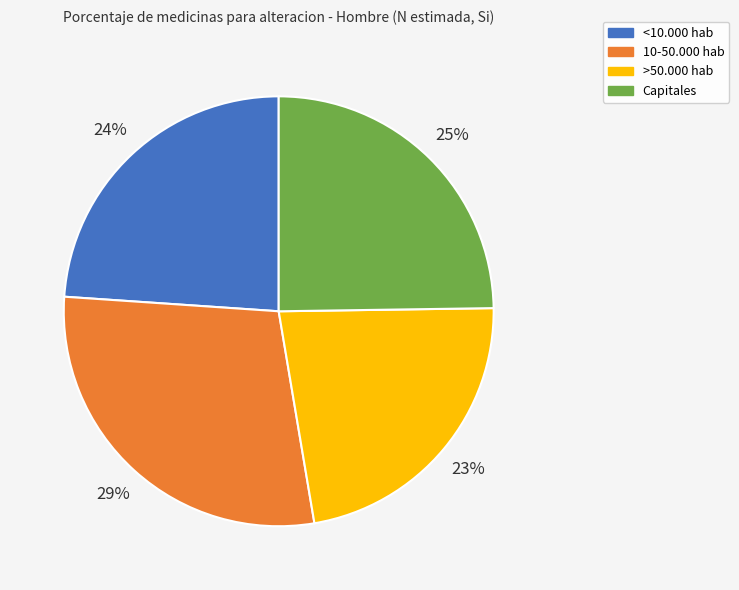

To the nearest percent, what portion does 10-50.000 hab represent?

29%